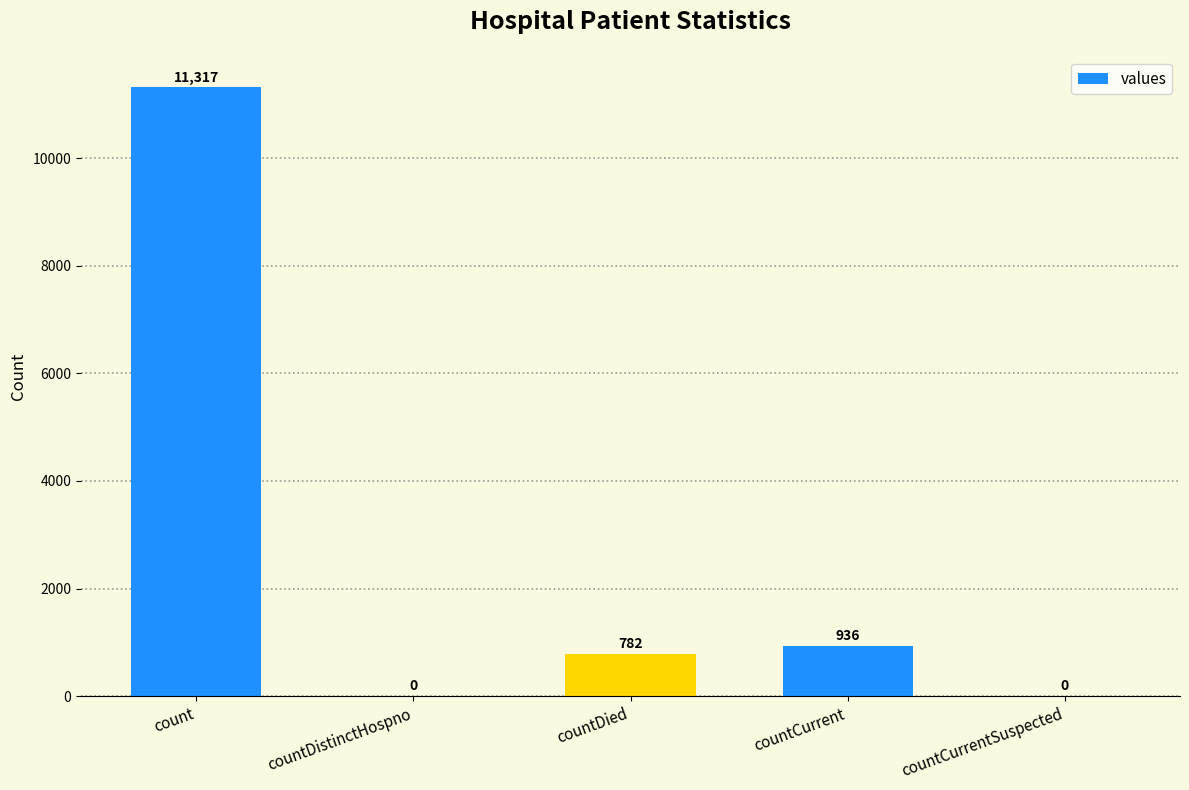

The chart shows a value of 11317 at count. True or false?

True